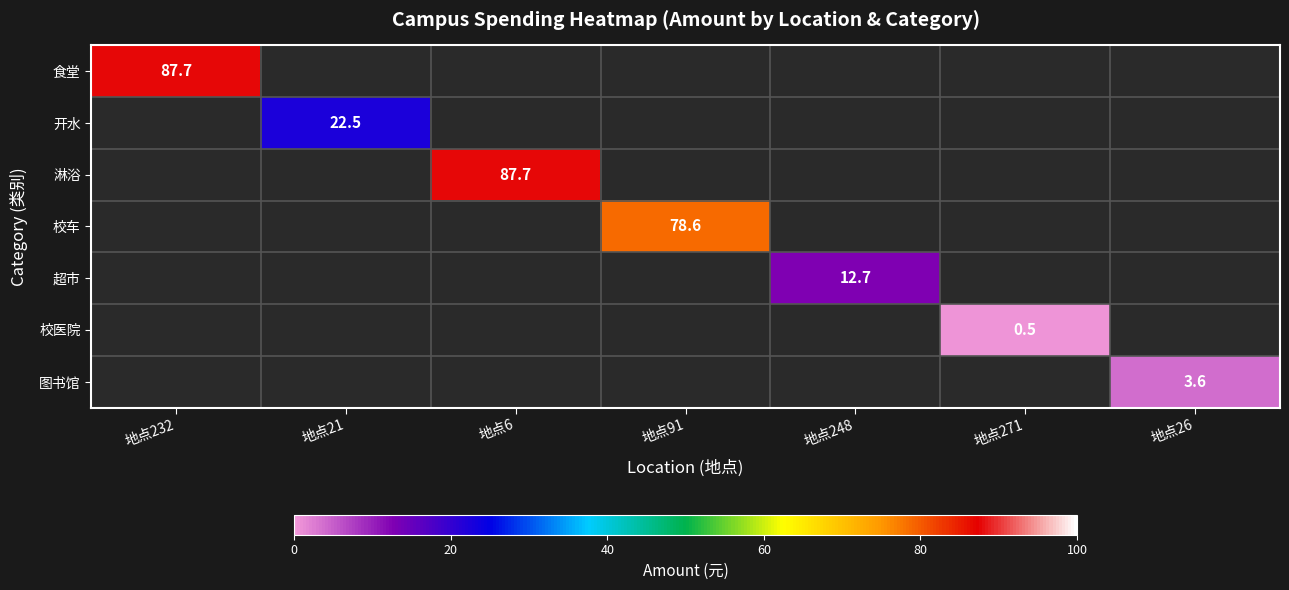

Which label corresponds to the largest value in the chart?

地点6